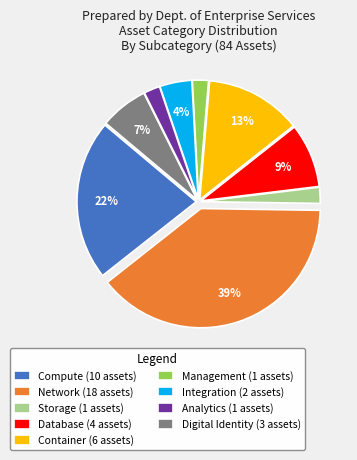

Approximately how many times larger is the value at Compute (10 assets) compared to Container (6 assets)?

1.7